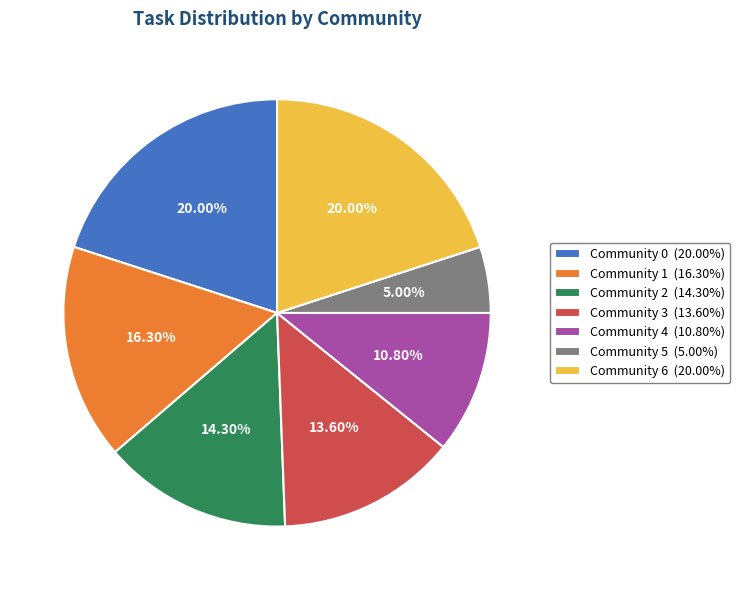

Count the number of slices in the pie.

7